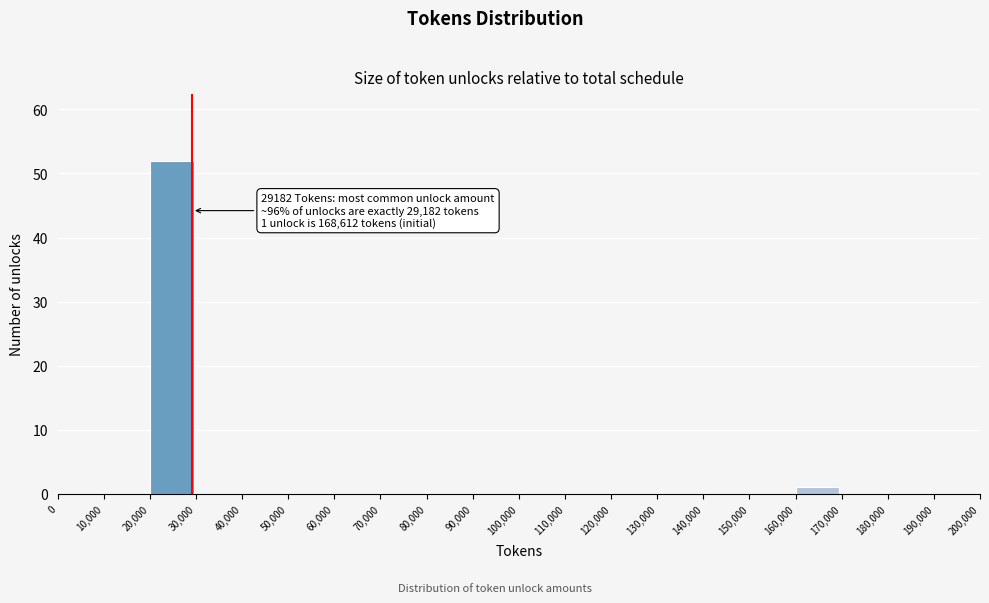

Over which range of the x-axis is the bar tallest?

20,000 to 30,000